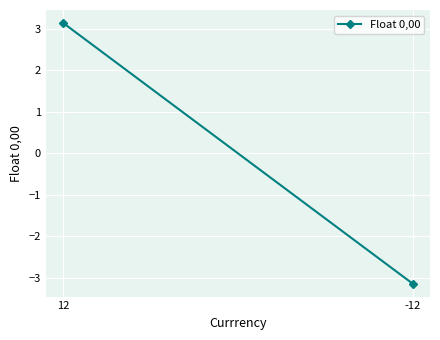

Count the number of categories in the chart.

2